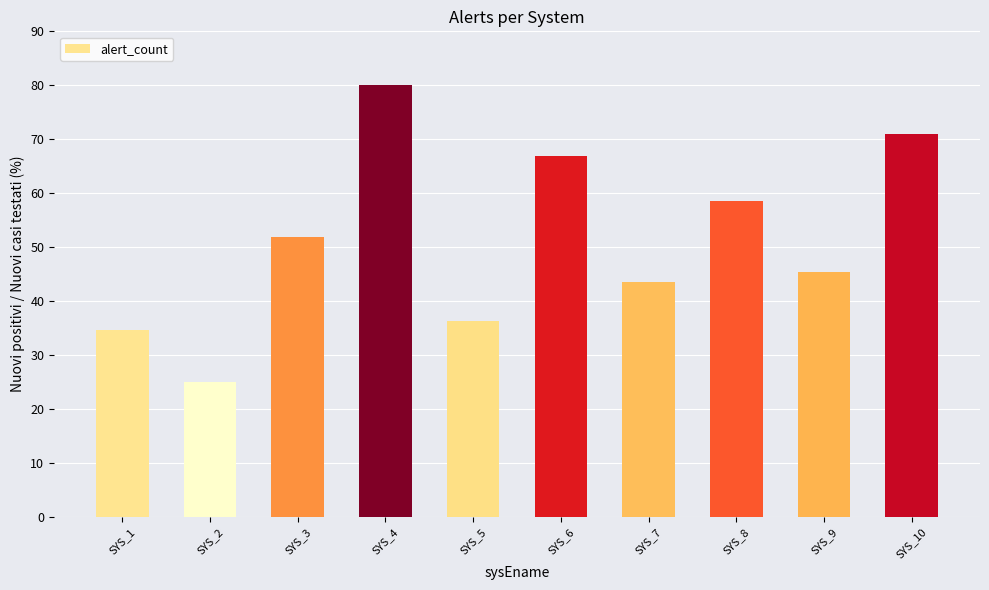

Rank the categories by value from highest to lowest.

SYS_4, SYS_10, SYS_6, SYS_8, SYS_3, SYS_9, SYS_7, SYS_5, SYS_1, SYS_2